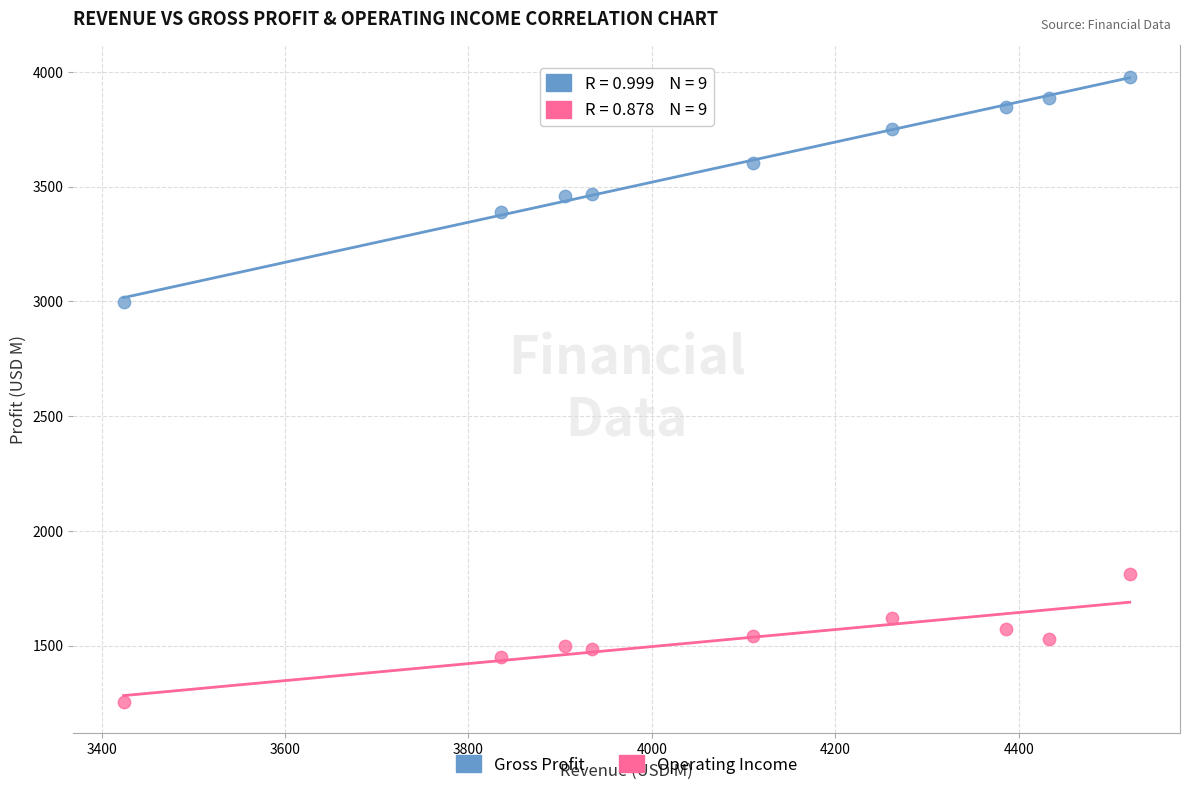

Which series reaches the minimum Y coordinate?

Operating Income